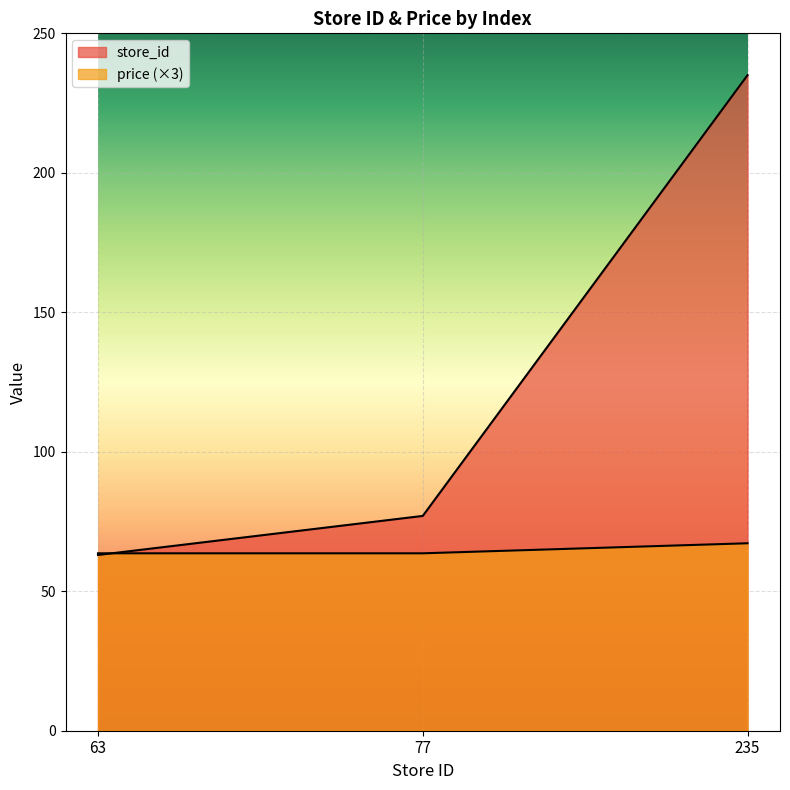

Reading left to right, transcribe all the data shown in this chart.

store_id: 63=63.0	77=77.0	235=235.0
price: 63=63.6	77=63.6	235=67.2